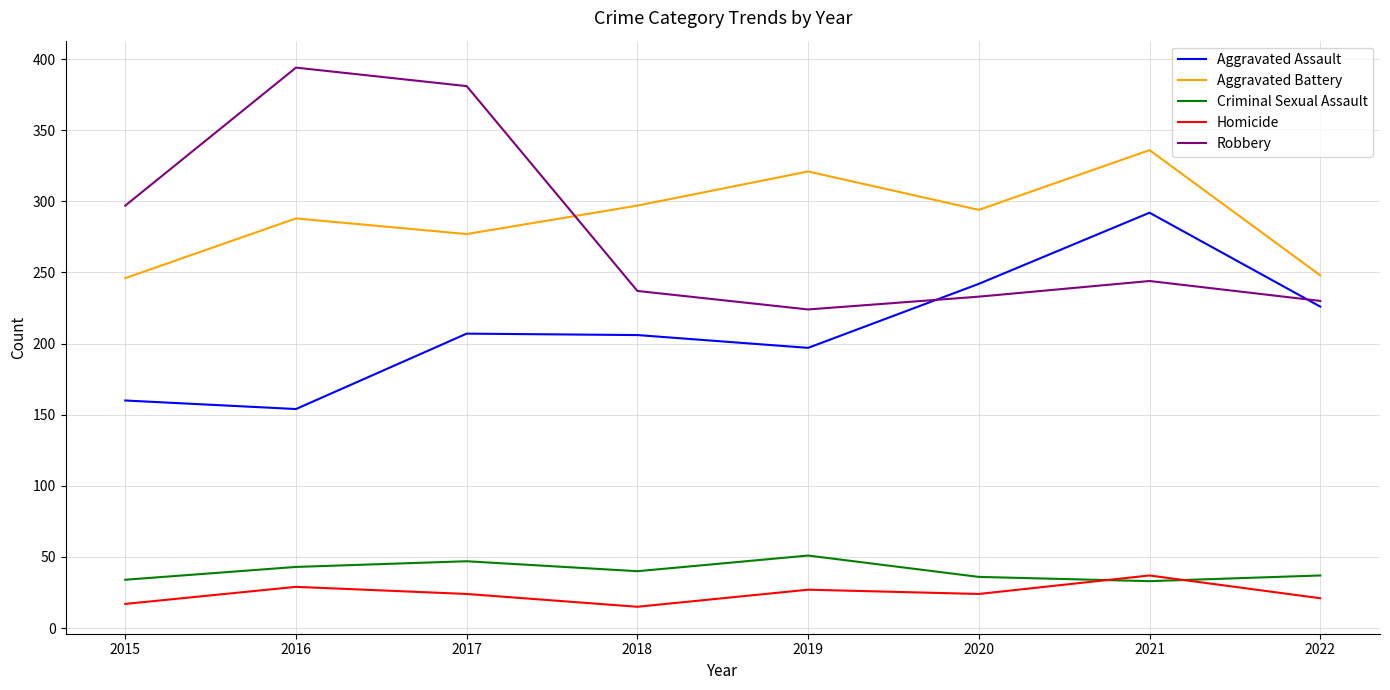

Rank the series at 2017 from lowest to highest value.

Homicide, Criminal Sexual Assault, Aggravated Assault, Aggravated Battery, Robbery